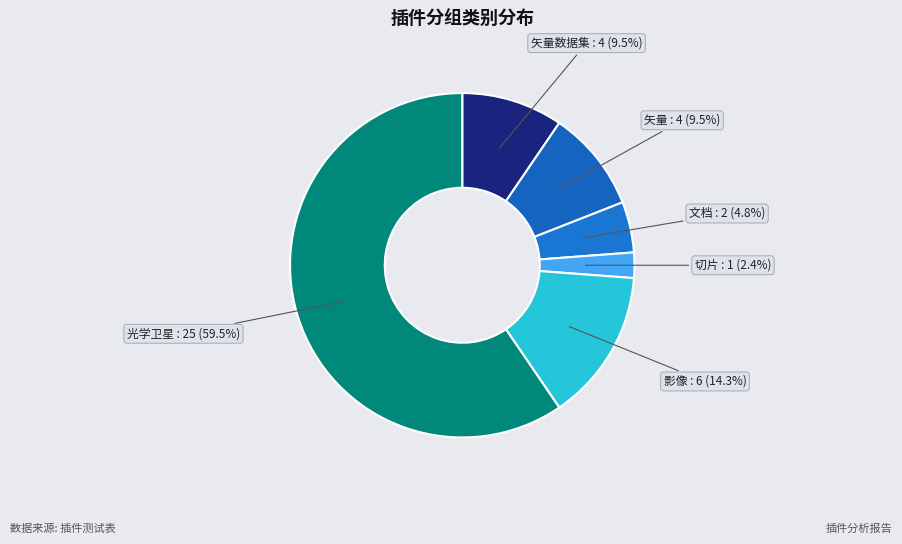

What is the ratio of the value at 影像 to the value at 矢量数据集?

1.5